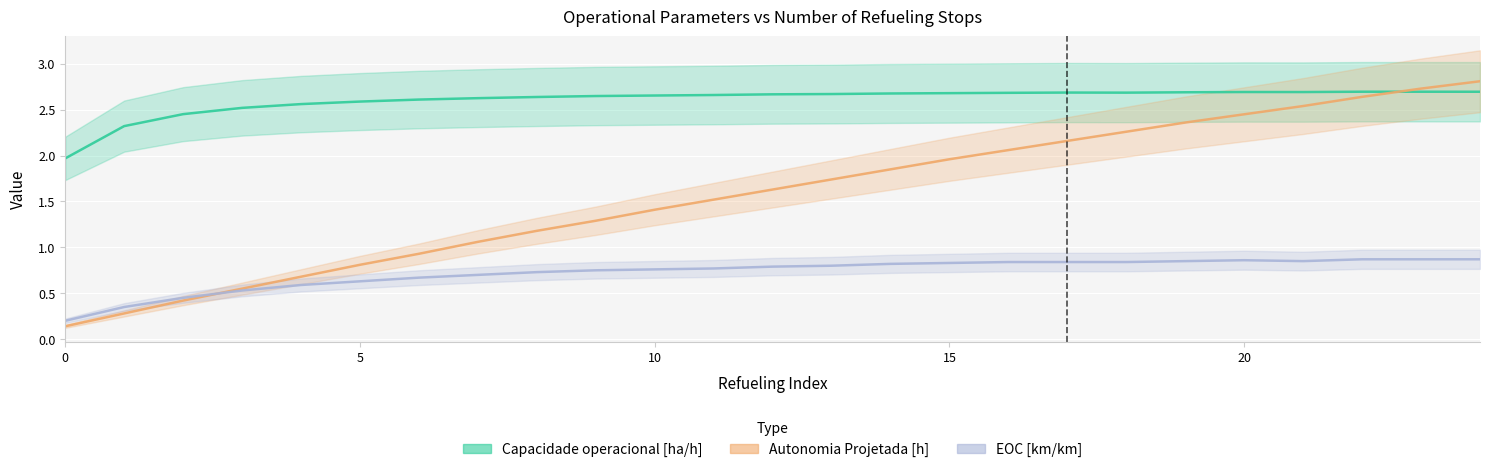

At which category does EOC [km/km] reach its first local peak?

20